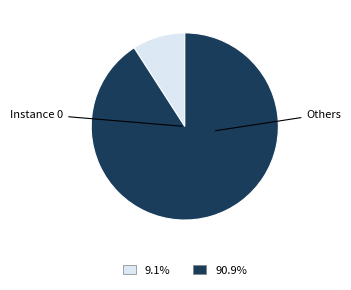

Count the number of slices in the pie.

2